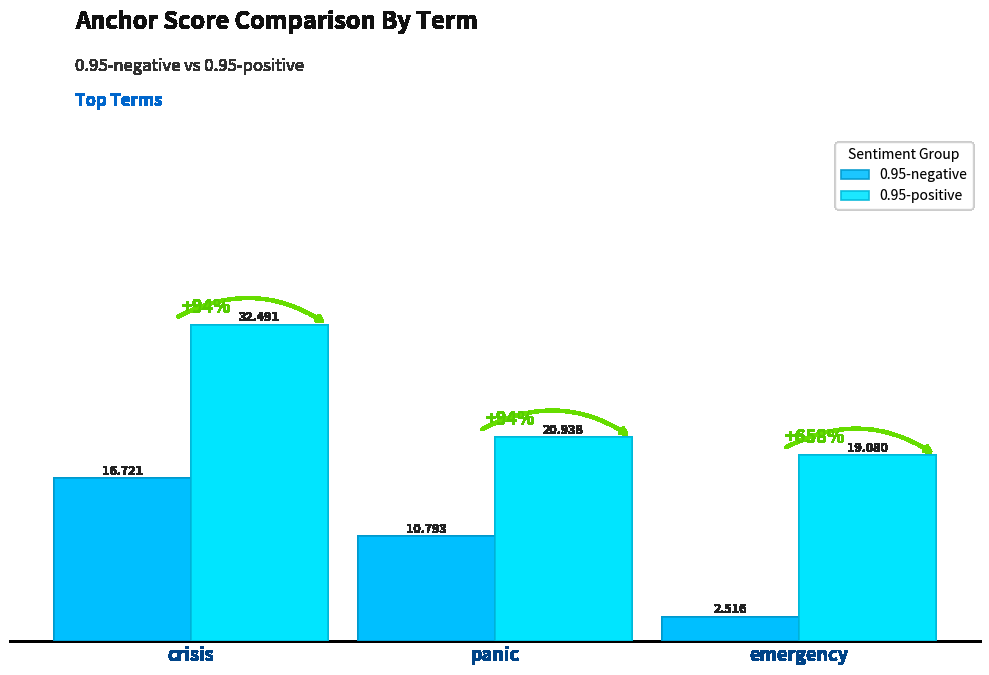

Does the chart contain any negative values?

No